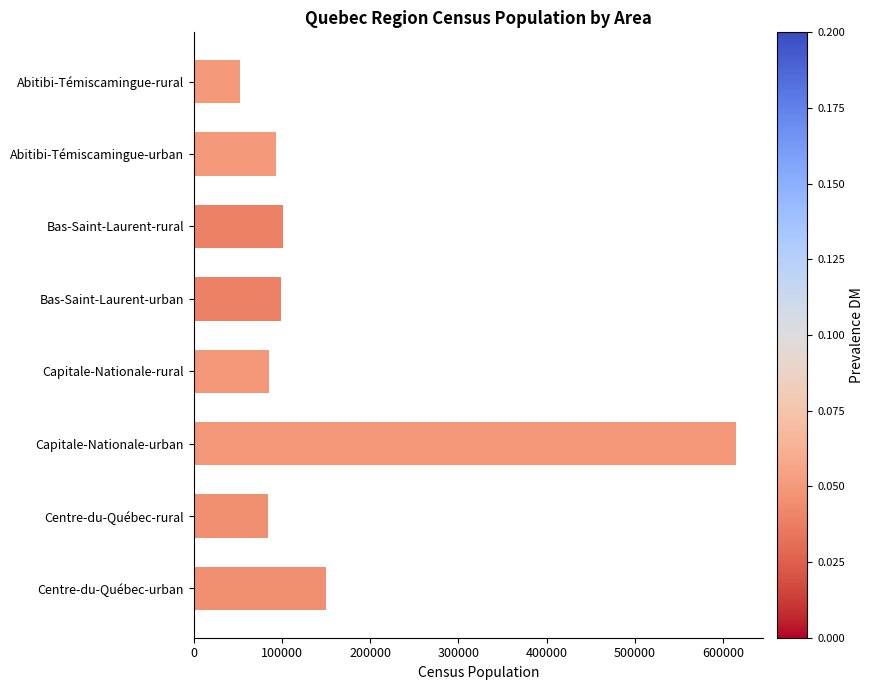

What is the average value?

160055.8